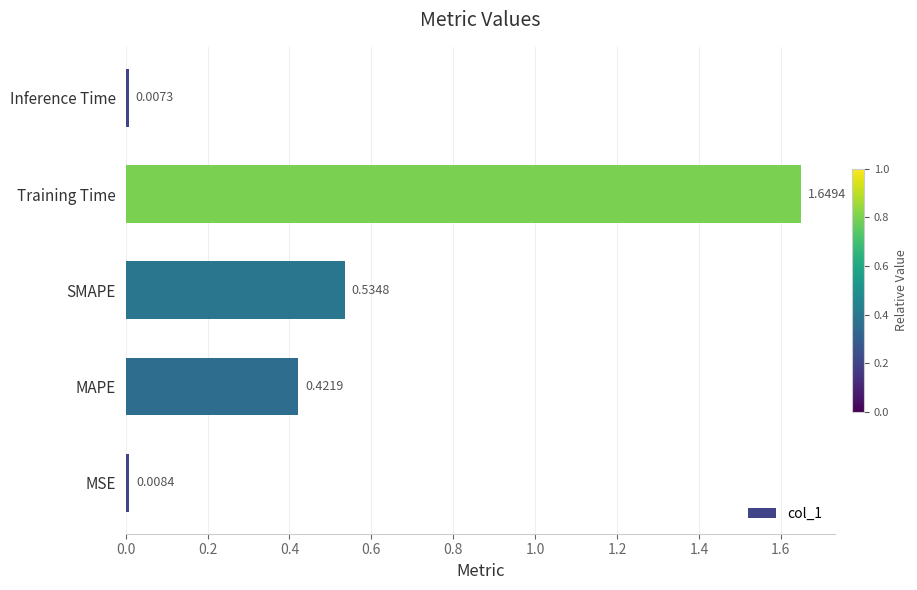

Rank the categories by value from lowest to highest.

Inference Time, MSE, MAPE, SMAPE, Training Time